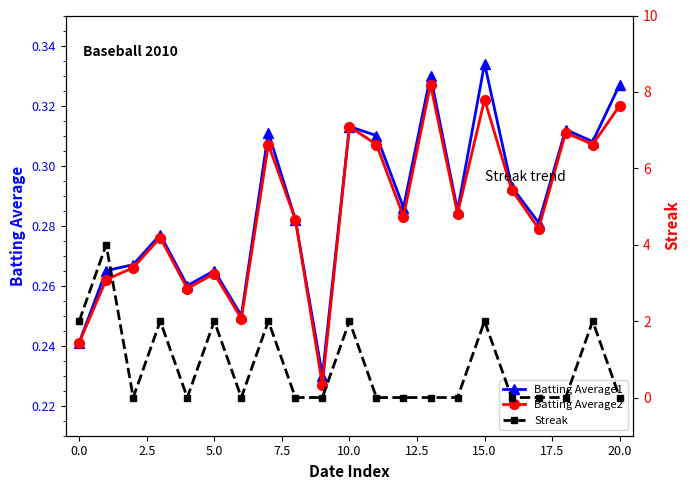

What is the label of the 18th point from the left?

17